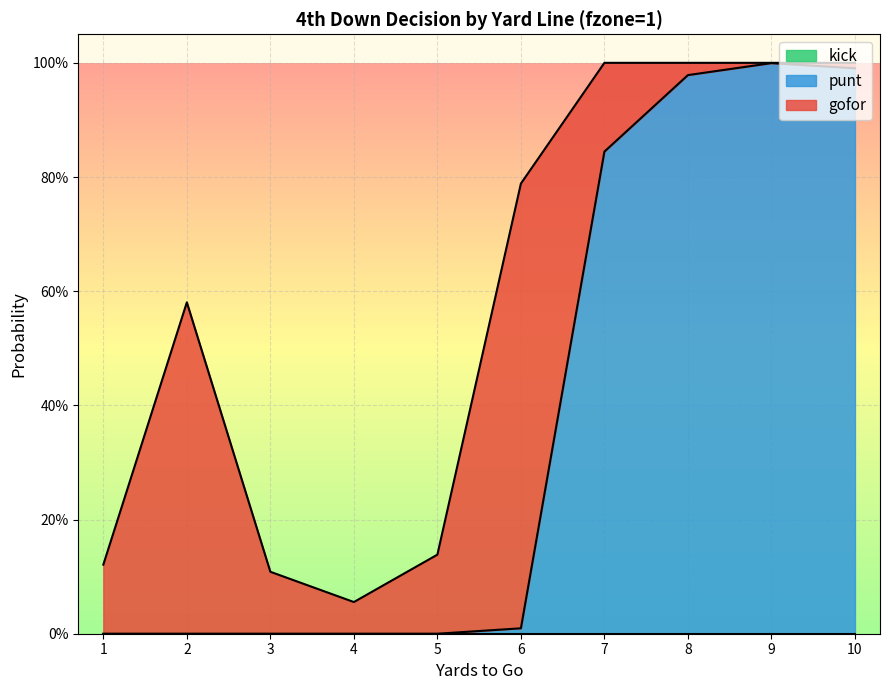

Which series has the largest range (max minus min)?

punt